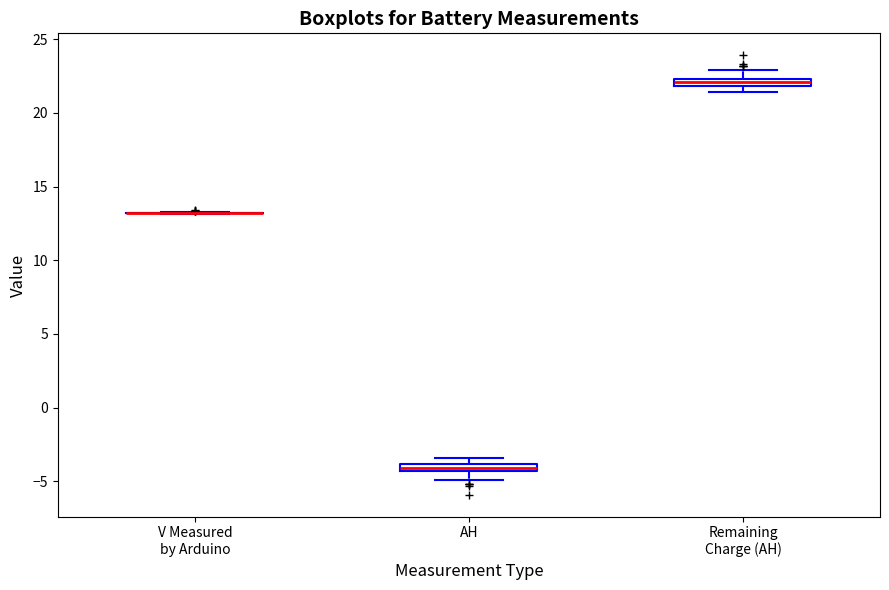

Where is the lower edge of the box for Remaining Charge (AH) on the y-axis? The values are not printed on the chart, so give them approximately, as read against the axis.

22.0